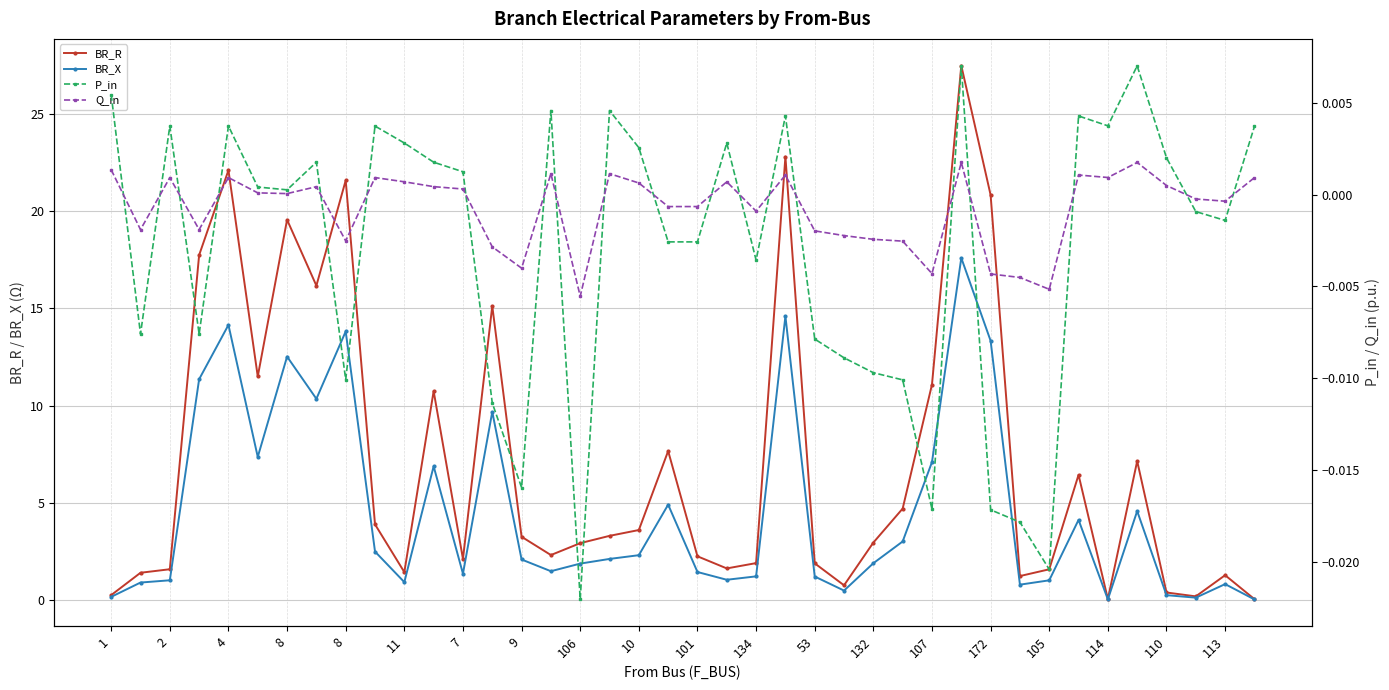

How many data points in BR_R are less than 3?

20